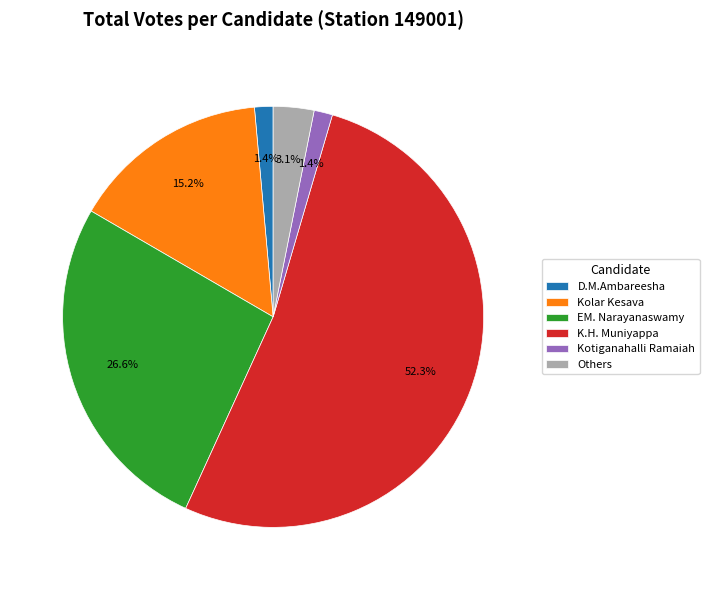

How many slices are in this pie chart?

6